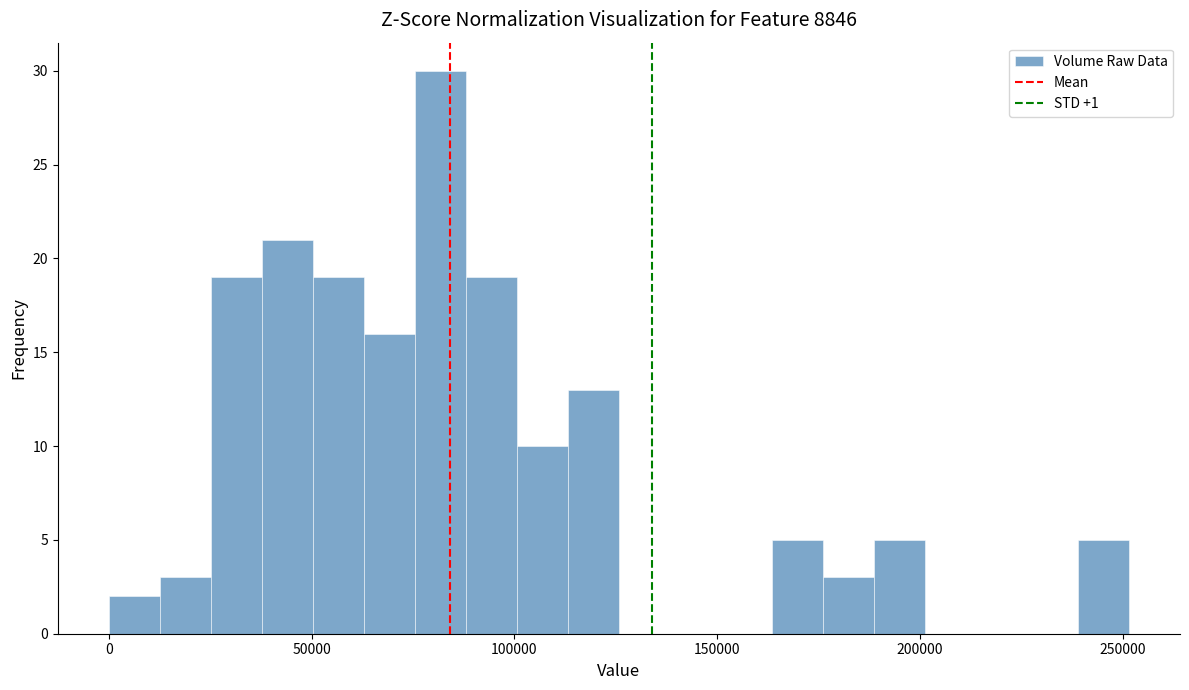

Read against the x-axis, roughly where is the centre of the tallest bar?

80000